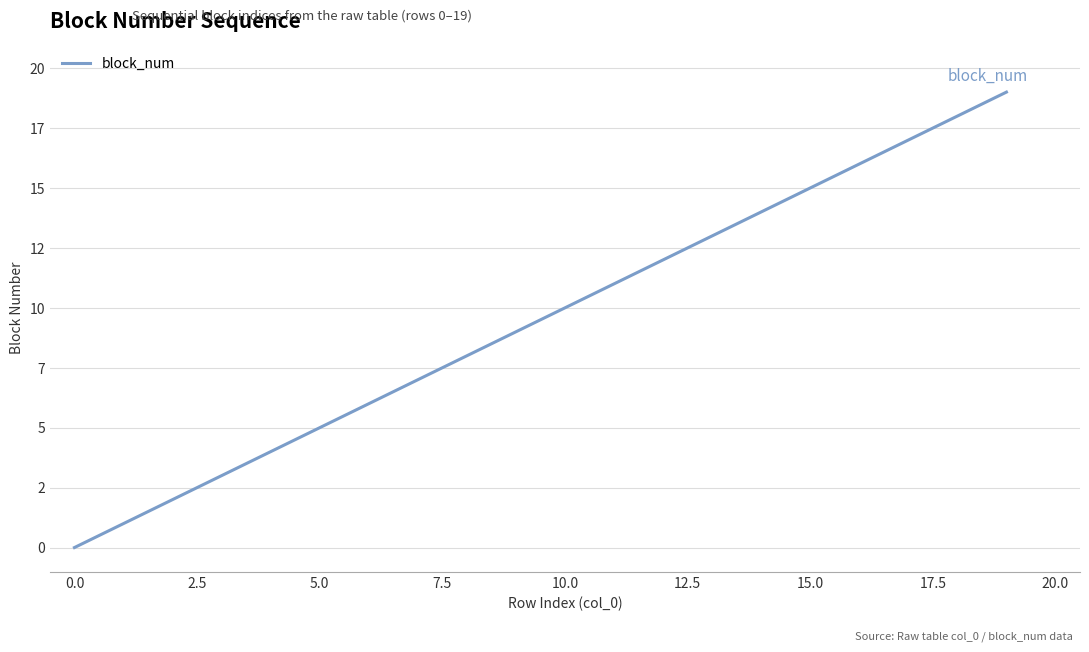

Does the chart have visible grid lines?

Yes